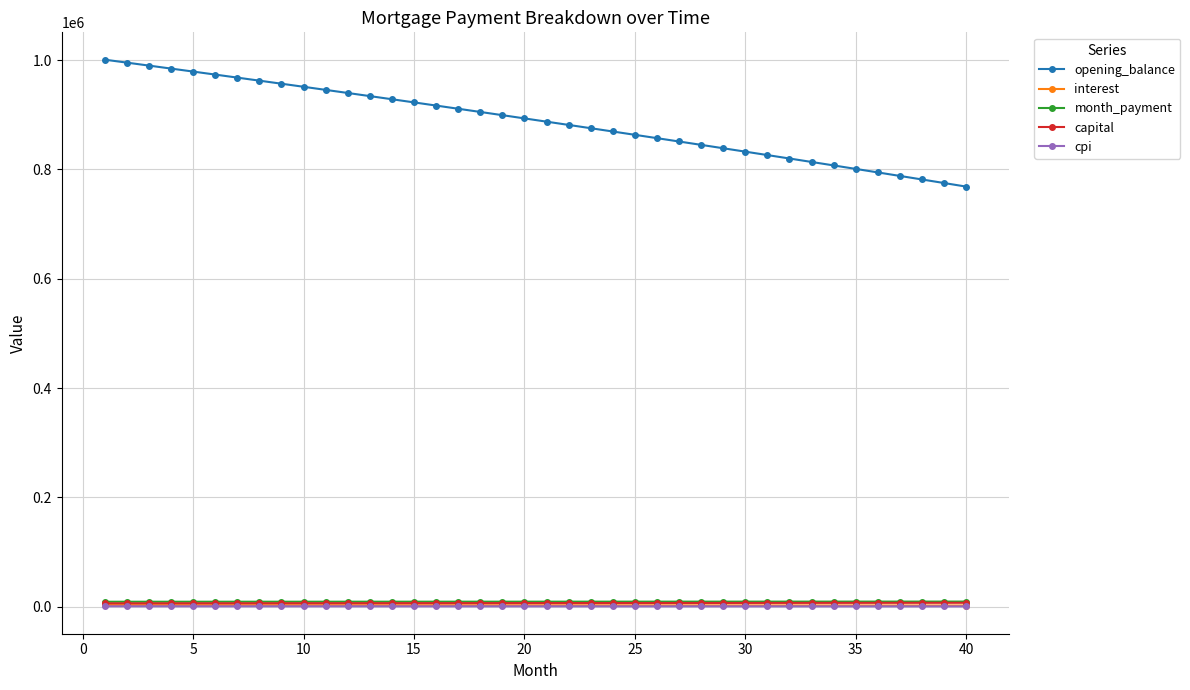

Which series has the largest range (max minus min)?

opening_balance